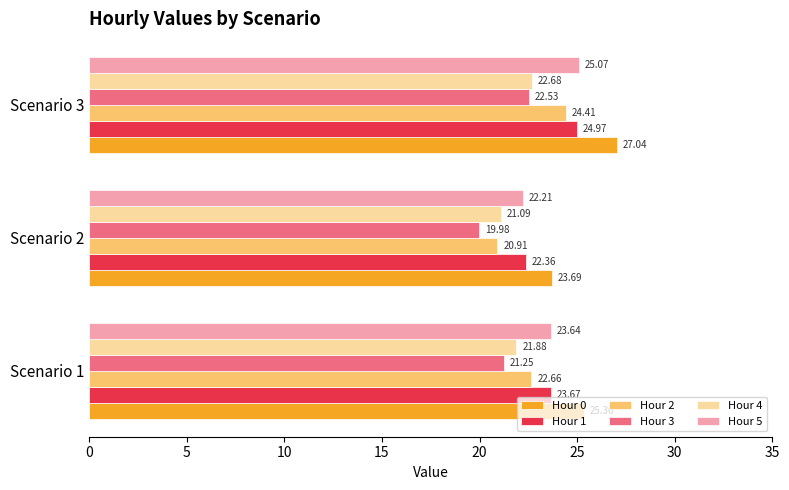

Is the value of Hour 2 at Scenario 1 greater than the value of Hour 5 at Scenario 1?

No